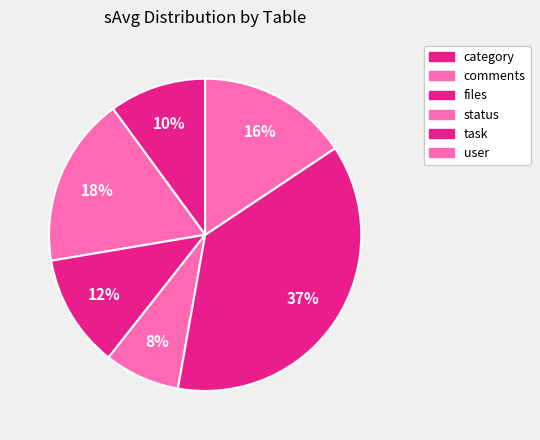

Which category has the smallest portion of the pie?

status